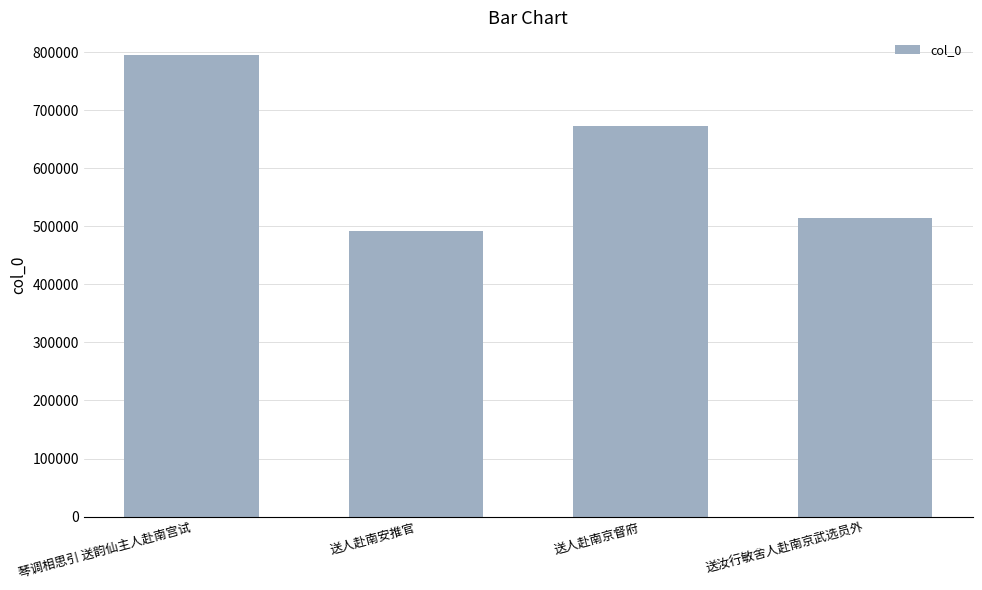

What is the average value?

618199